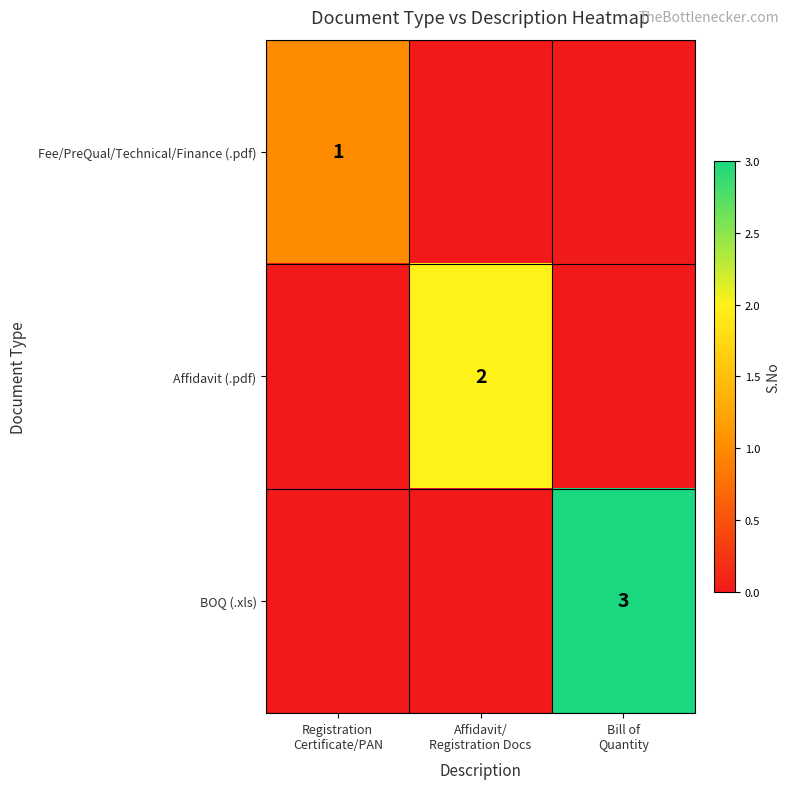

The value of BOQ (.xls) at Registration Certificate/PAN is 2. True or false?

False